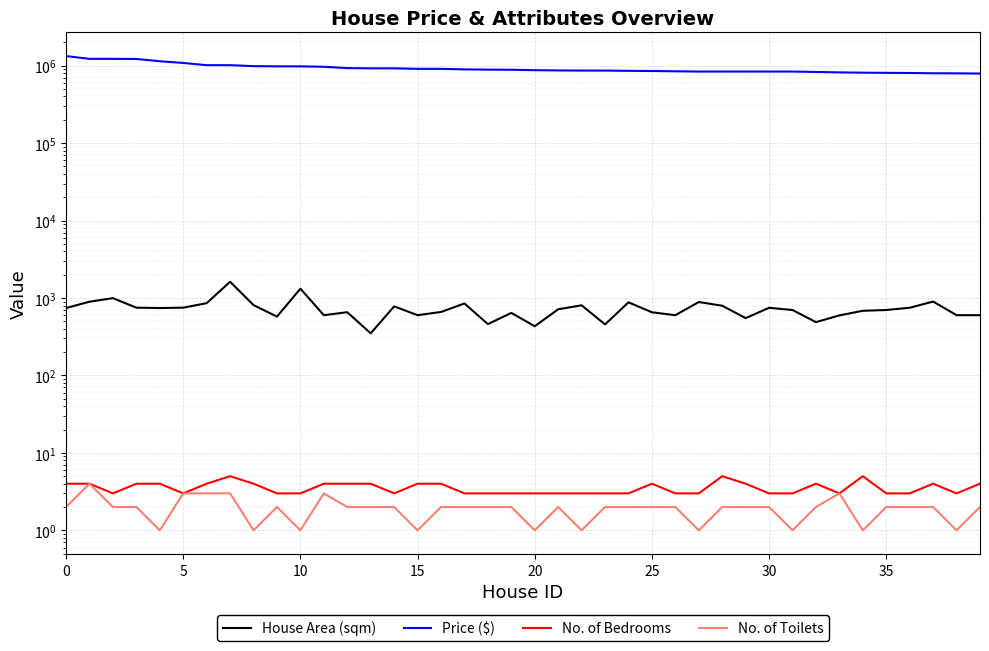

Rank the series at 28 from lowest to highest value.

No. of Toilets, No. of Bedrooms, House Area (sqm), Price ($)